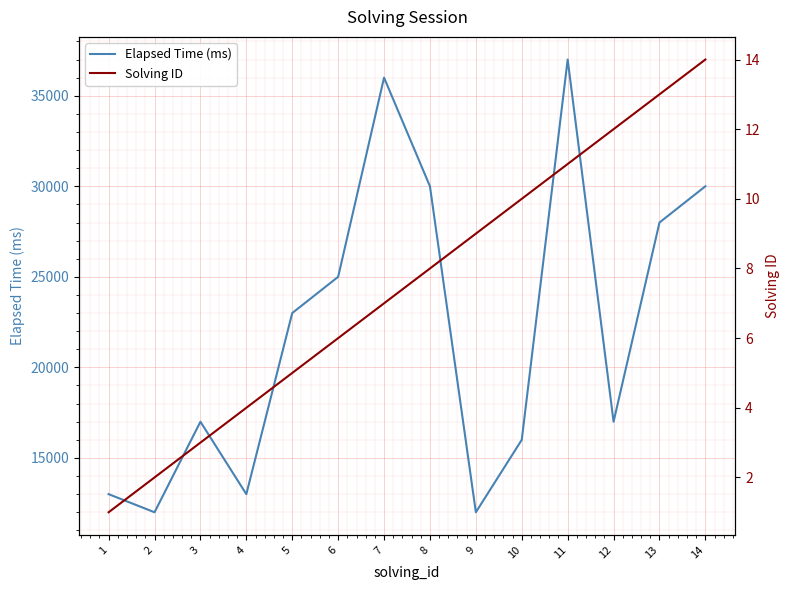

At which label is Elapsed Time (ms) closest to 24500?

6